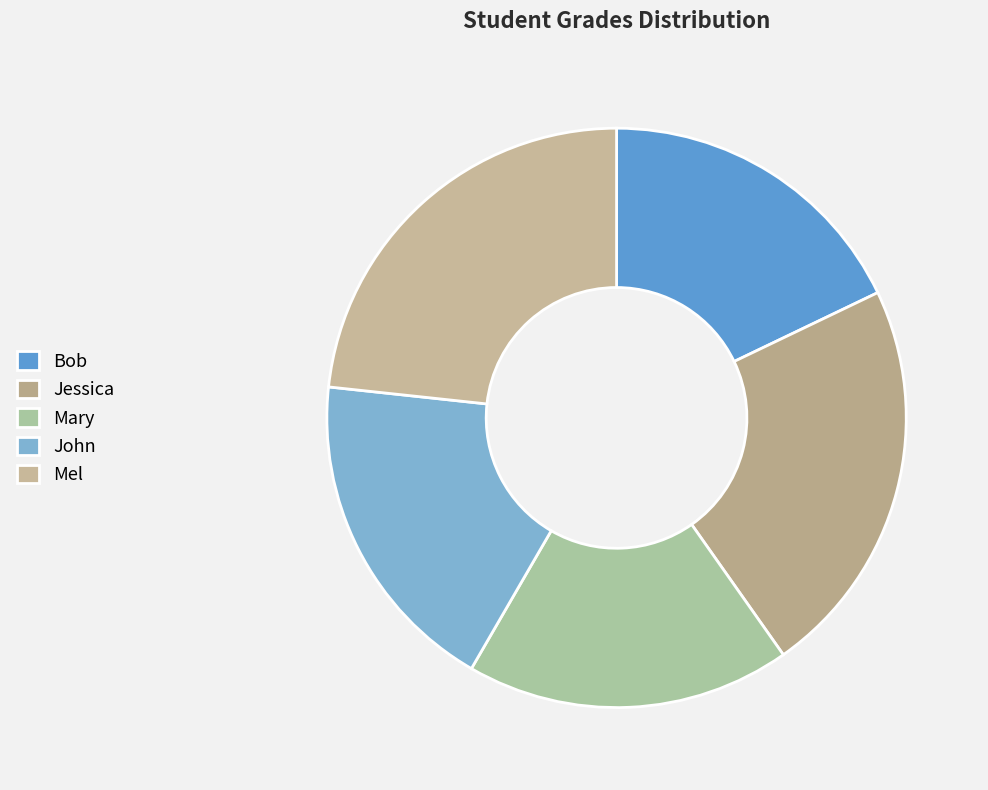

Count the number of slices in the pie.

5